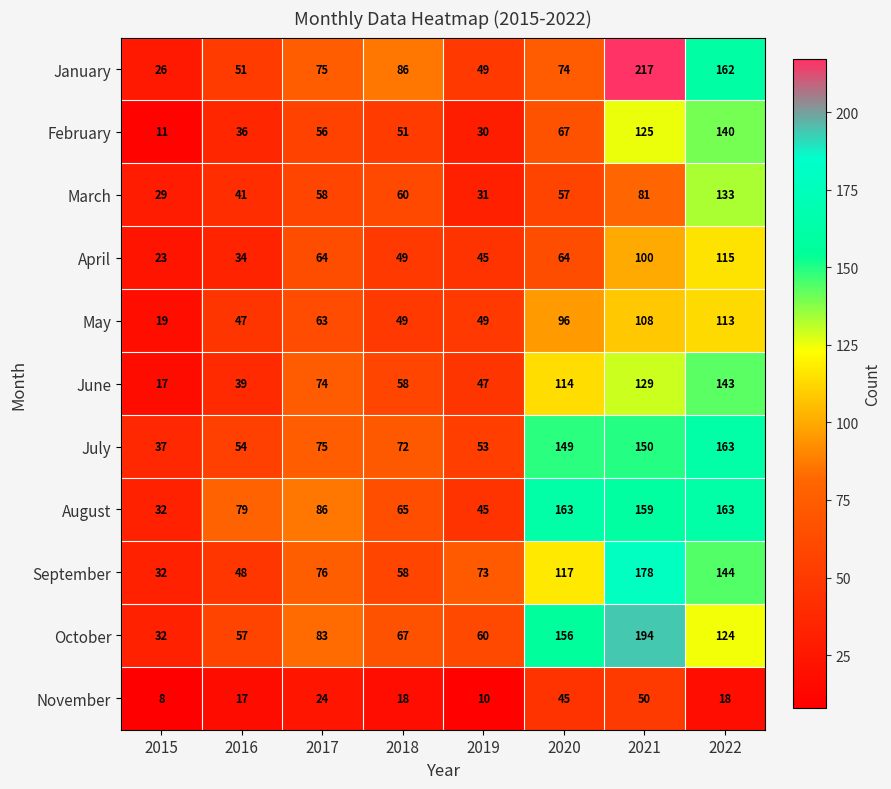

Which series has the largest range (max minus min)?

January